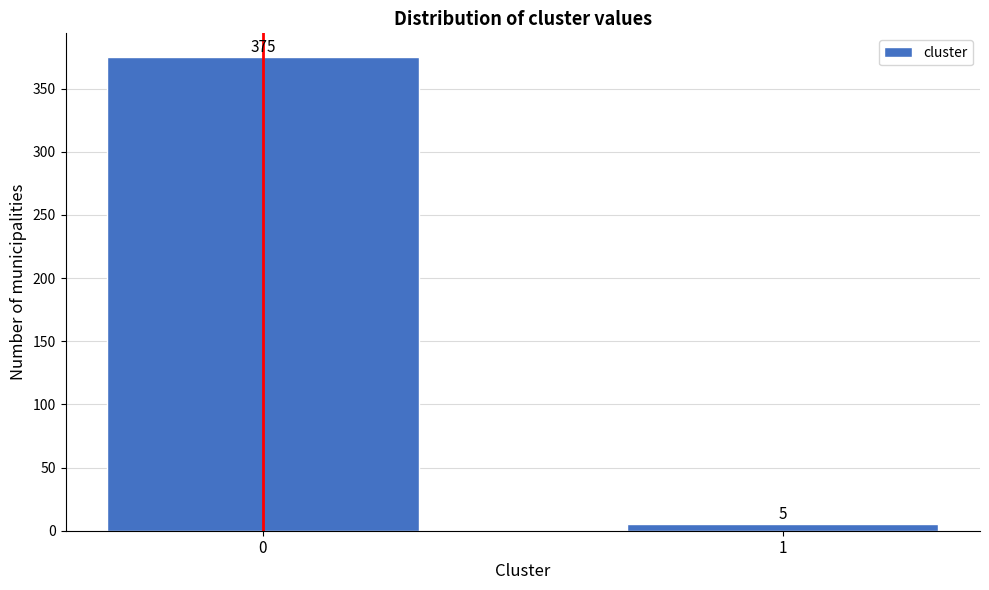

Reading left to right, what are all the values shown in this chart?

375	5